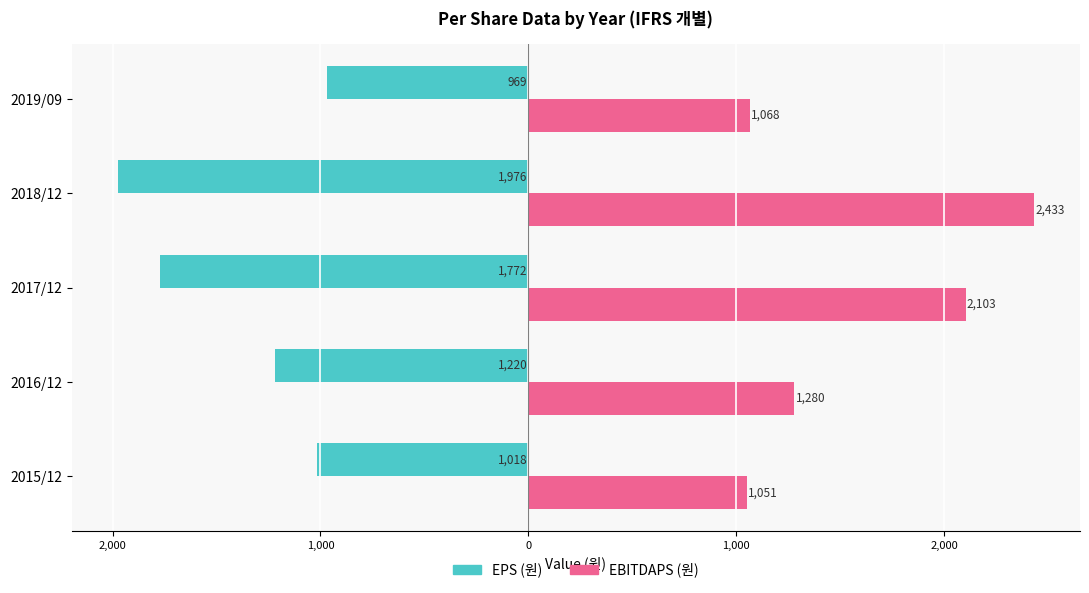

What are all the series names shown in the legend?

EPS (원), EBITDAPS (원)